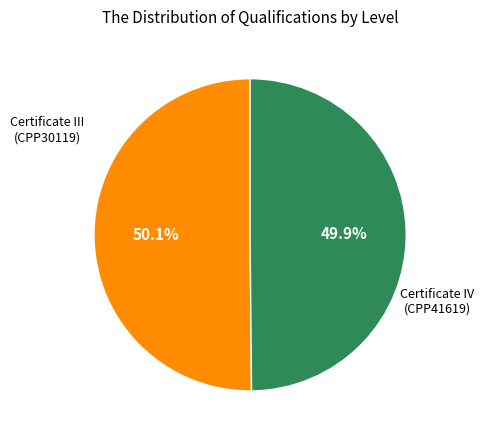

Count the number of slices in the pie.

2